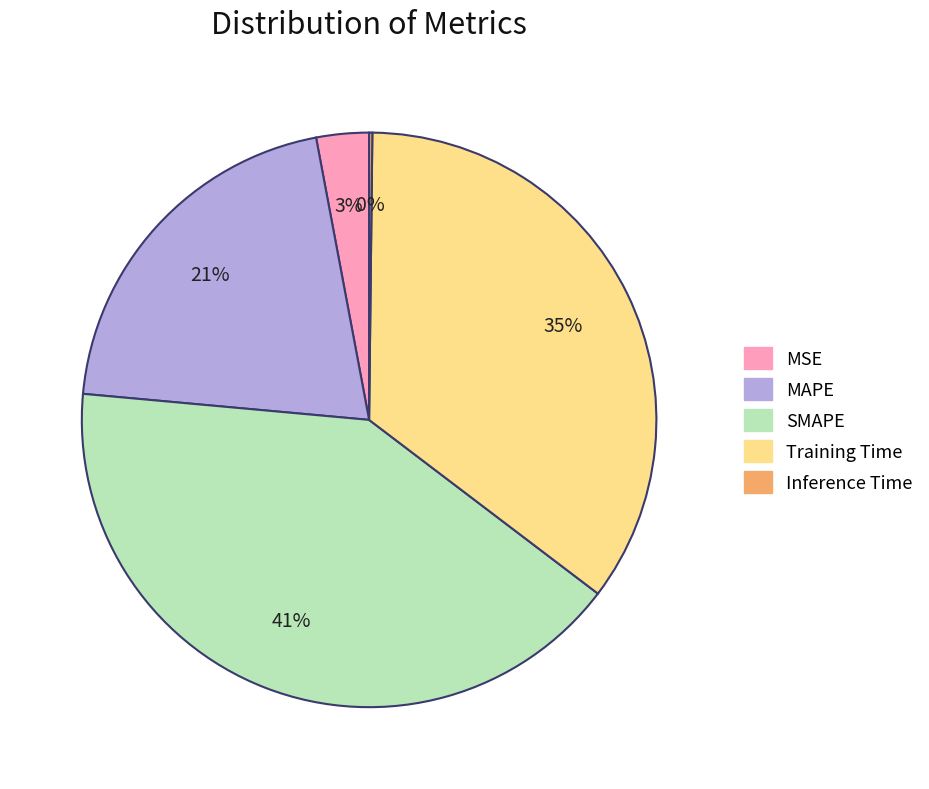

Is the sum of Training Time and MAPE greater than half?

Yes